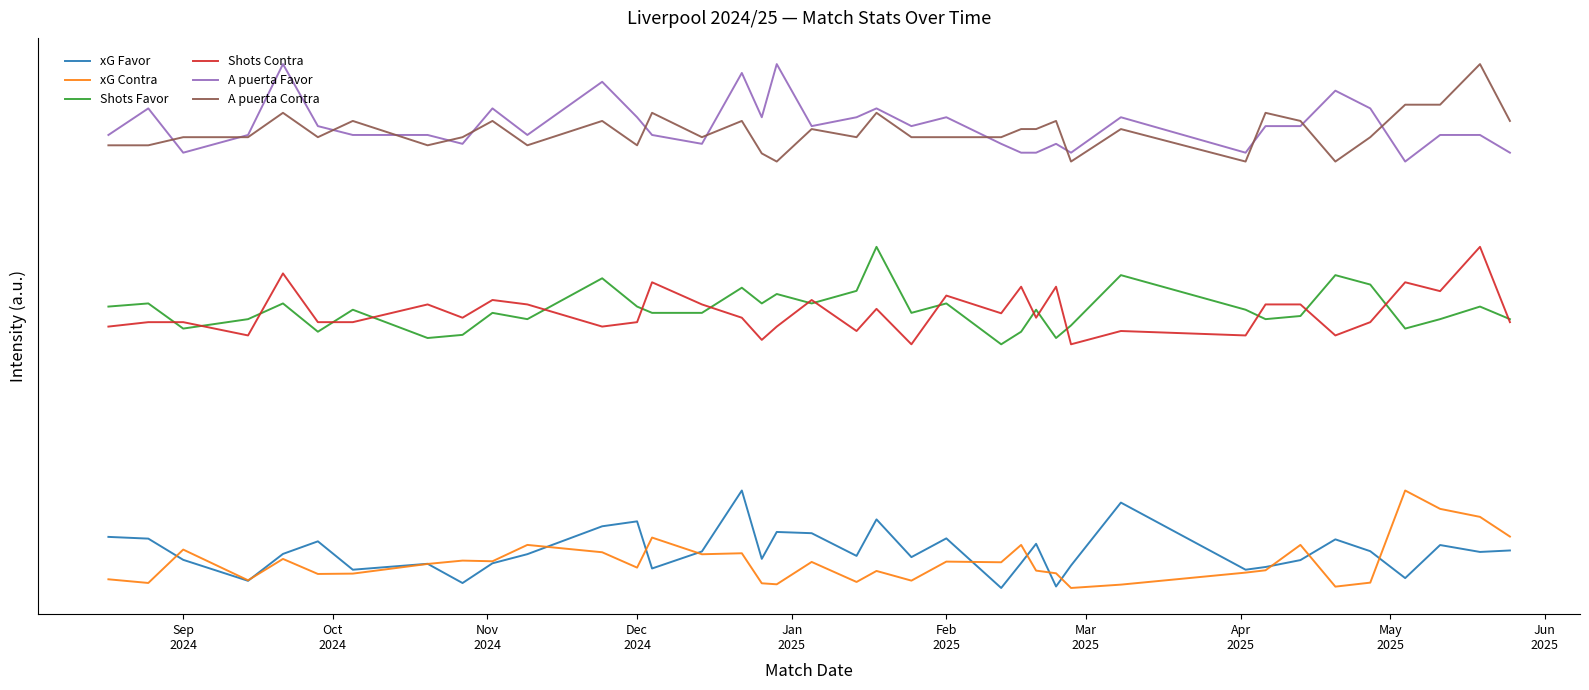

True or false: Shots Favor and xG Favor cross at least once.

False